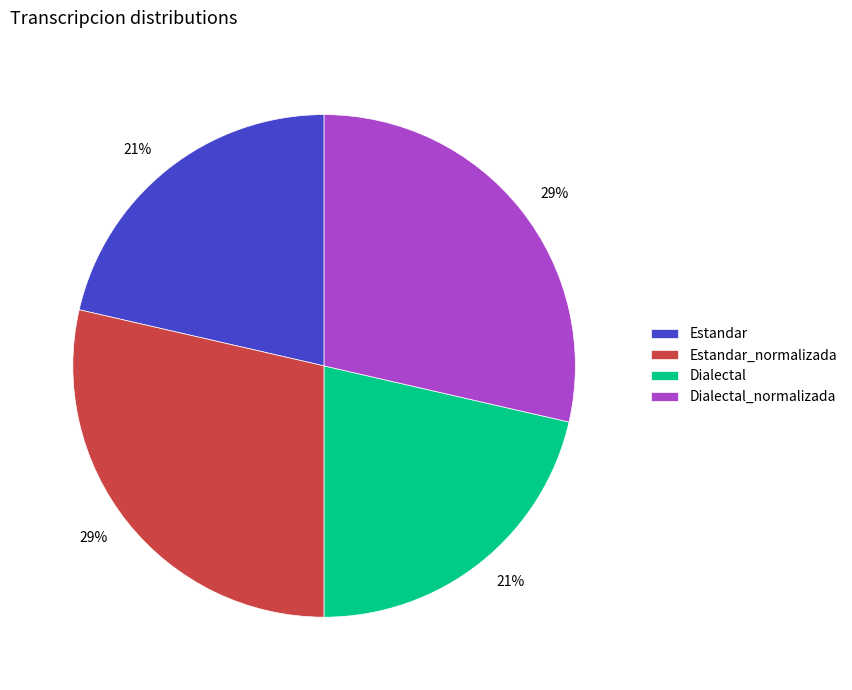

To the nearest percent, what is the average slice percentage?

25%